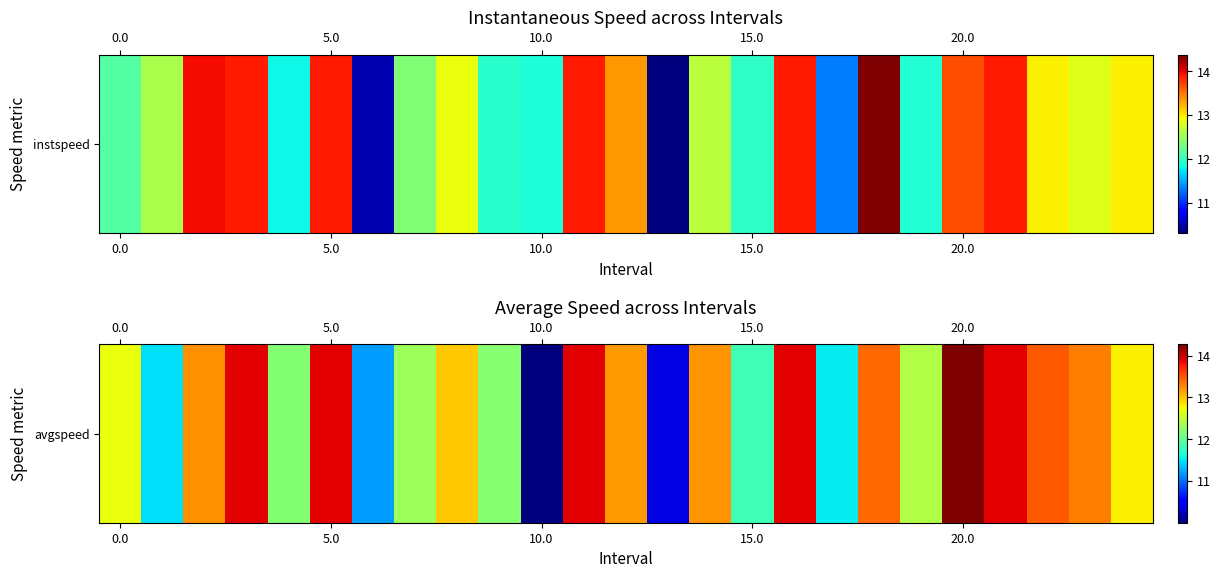

How many values exceed 12?

19